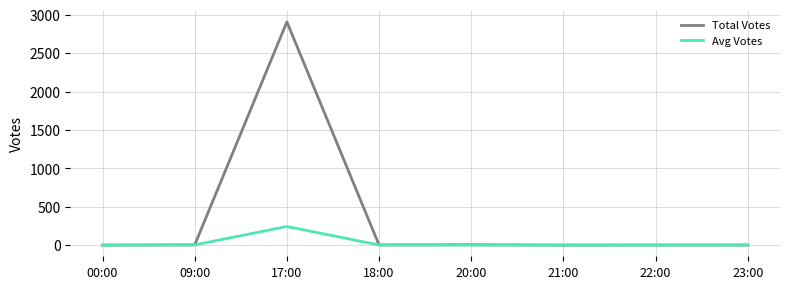

Is it true that Avg Votes equals 1.0 at 23:00?

True